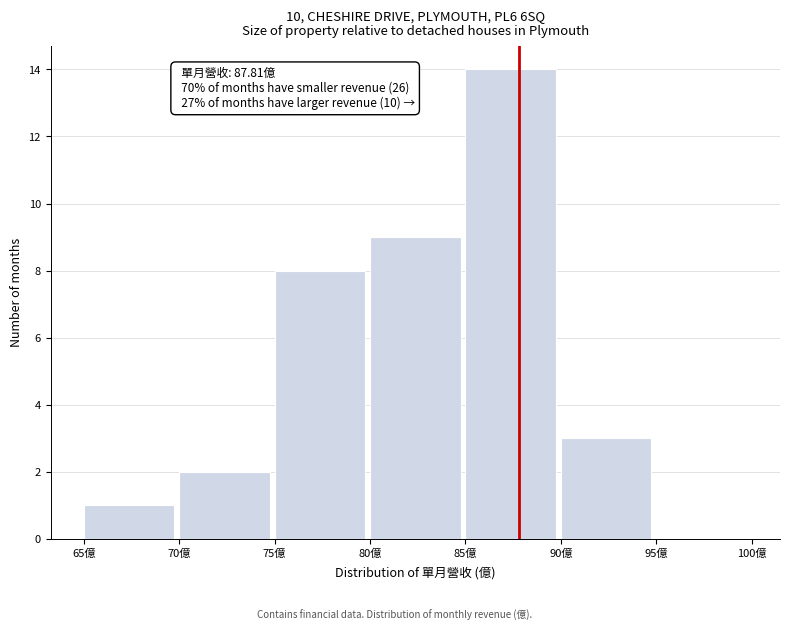

Over which range of the x-axis is the bar tallest?

85 to 90